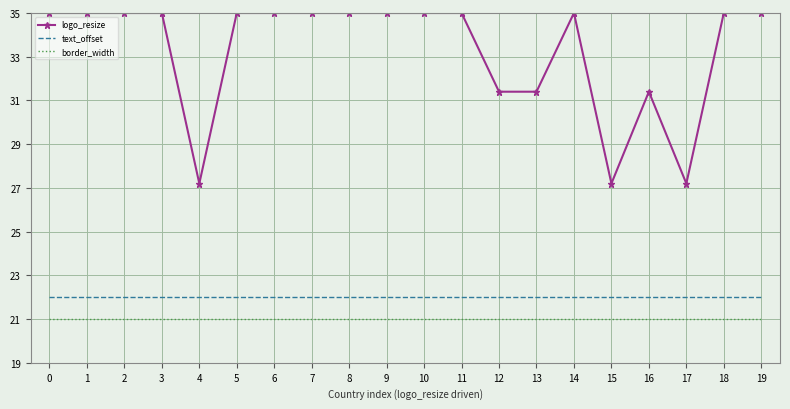

Reading left to right, extract all data points from this chart.

logo_resize: 0=35.0	1=35.0	2=35.0	3=35.0	4=27.2	5=35.0	6=35.0	7=35.0	8=35.0	9=35.0	10=35.0	11=35.0	12=31.4	13=31.4	14=35.0	15=27.2	16=31.4	17=27.2	18=35.0	19=35.0
text_offset: 0=22.0	1=22.0	2=22.0	3=22.0	4=22.0	5=22.0	6=22.0	7=22.0	8=22.0	9=22.0	10=22.0	11=22.0	12=22.0	13=22.0	14=22.0	15=22.0	16=22.0	17=22.0	18=22.0	19=22.0
border_width: 0=21.0	1=21.0	2=21.0	3=21.0	4=21.0	5=21.0	6=21.0	7=21.0	8=21.0	9=21.0	10=21.0	11=21.0	12=21.0	13=21.0	14=21.0	15=21.0	16=21.0	17=21.0	18=21.0	19=21.0